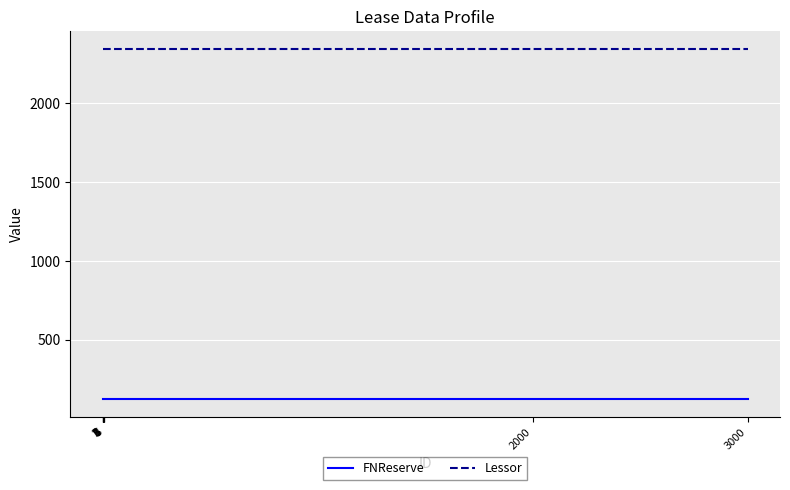

Rank the series by their average value, from lowest to highest.

FNReserve, Lessor